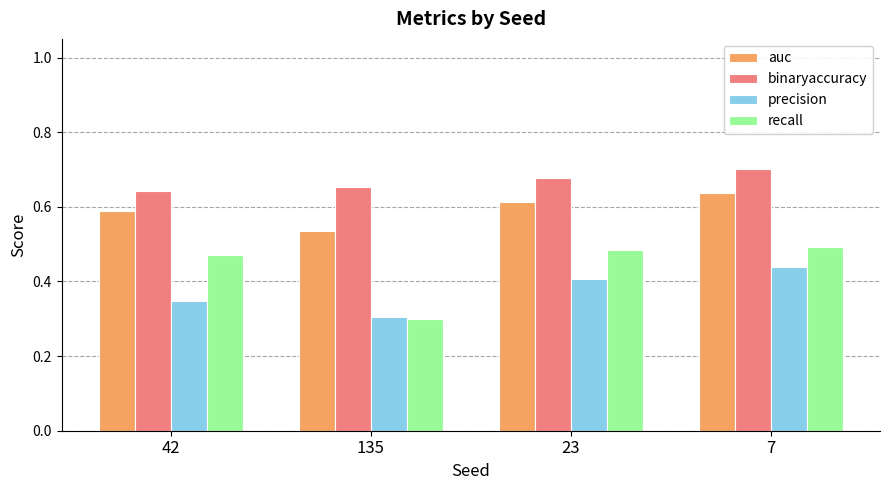

At which category is the sum across all series the highest?

7